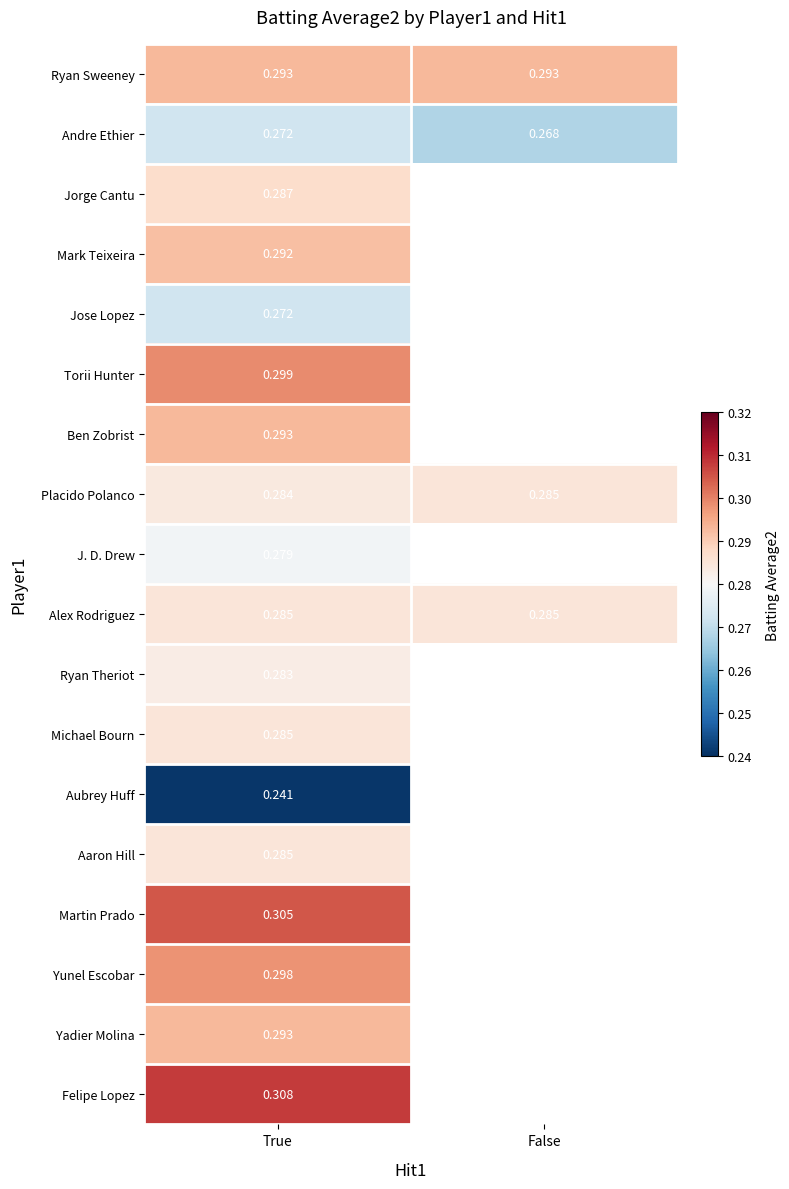

What is the minimum value for Torii Hunter?

0.3